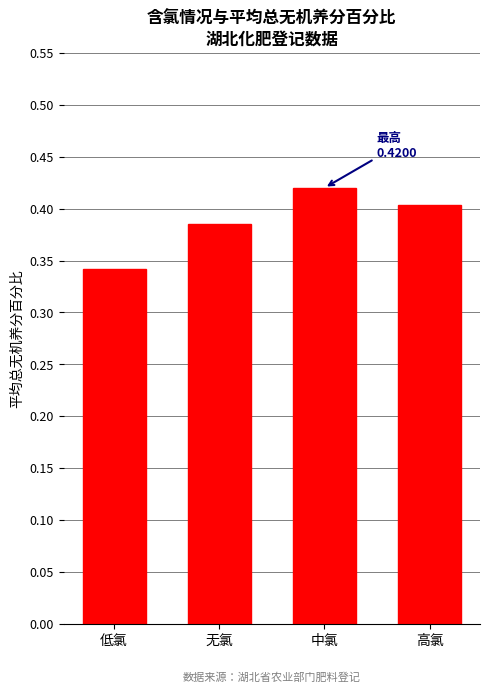

Which label corresponds to the largest value in the chart?

中氯